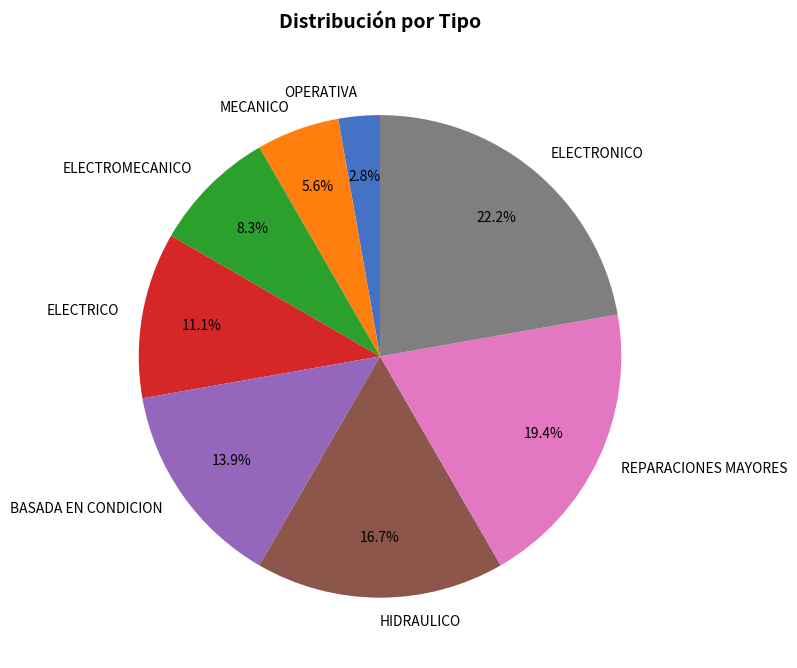

To the nearest percent, what percentage of the pie is ELECTROMECANICO?

8%